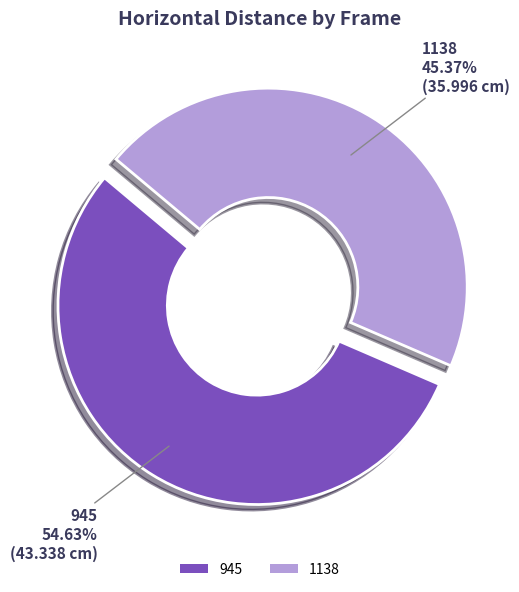

What is the smallest slice in the pie chart?

1138